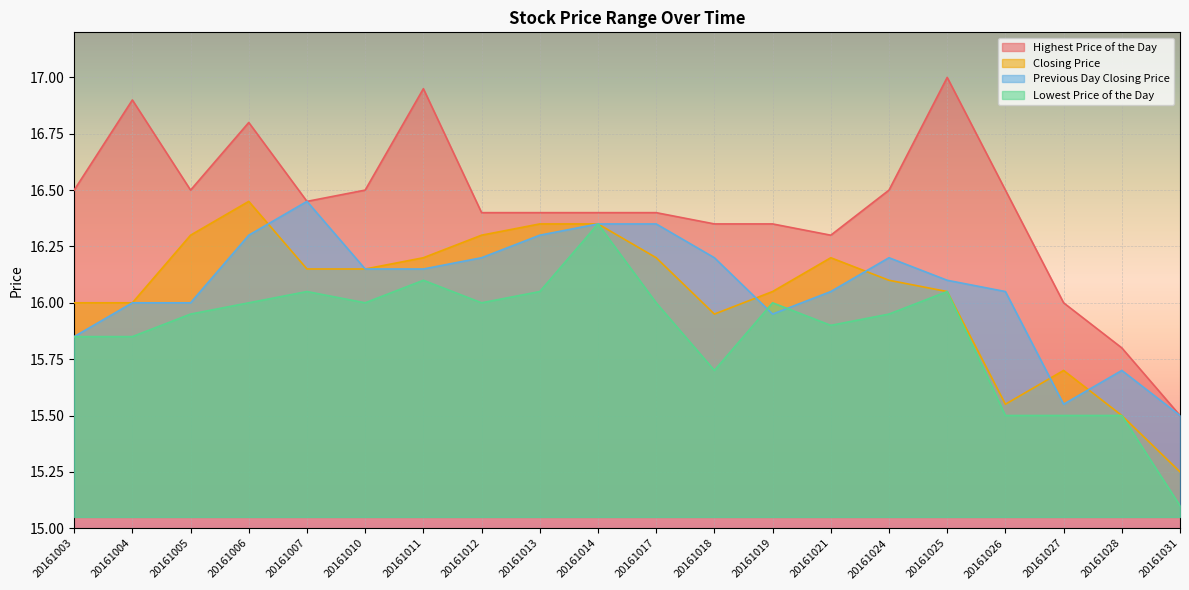

How many lines are shown in the chart?

4